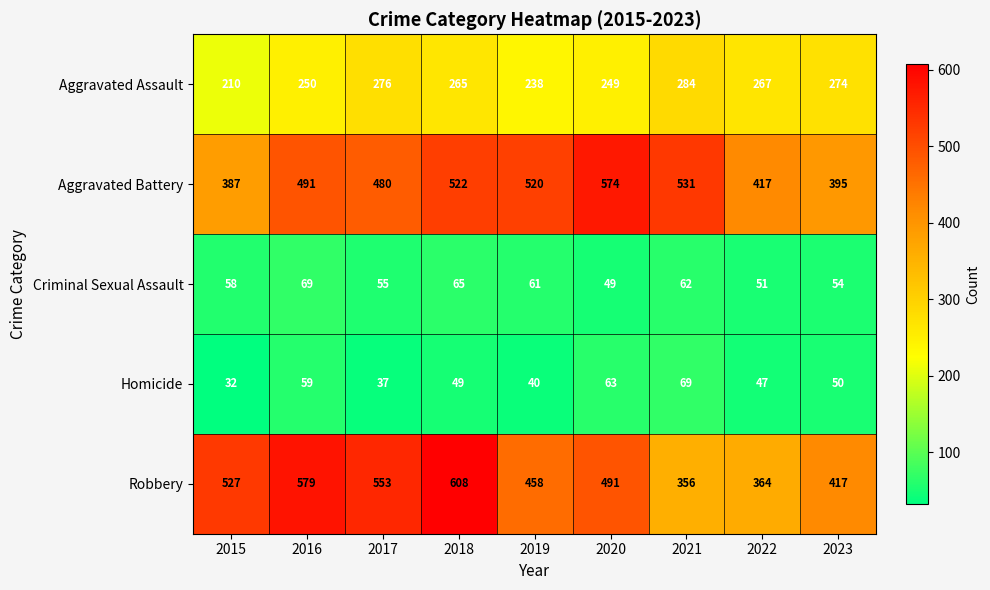

Which series changed the most between 2022 and 2023?

Robbery